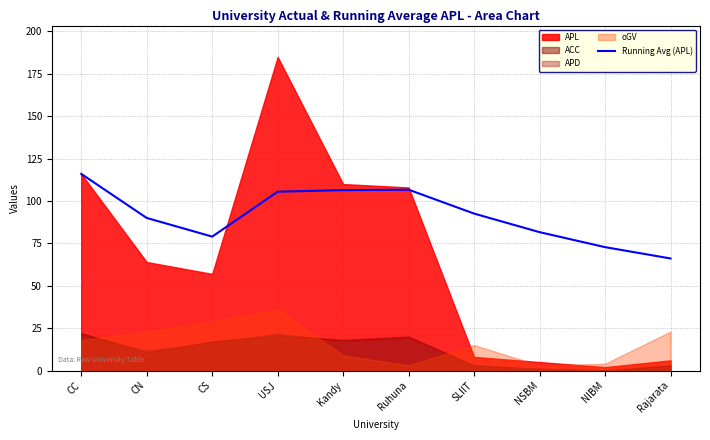

Reading left to right, extract all data points from this chart.

116.0	90.0	79.0	105.5	106.4	106.7	92.6	81.6	72.8	66.1